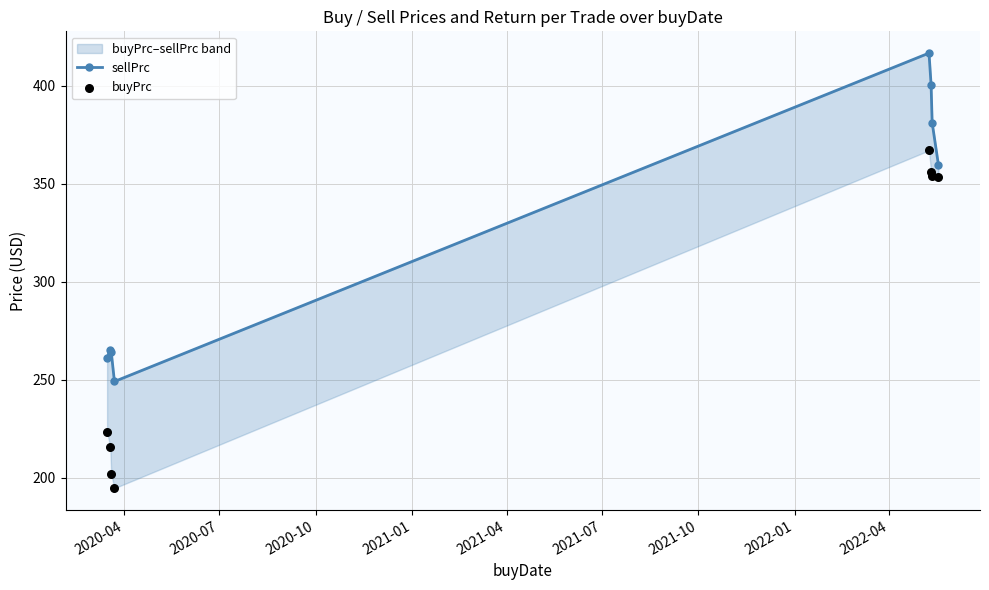

Which series contains the lowest Y value?

buyPrc